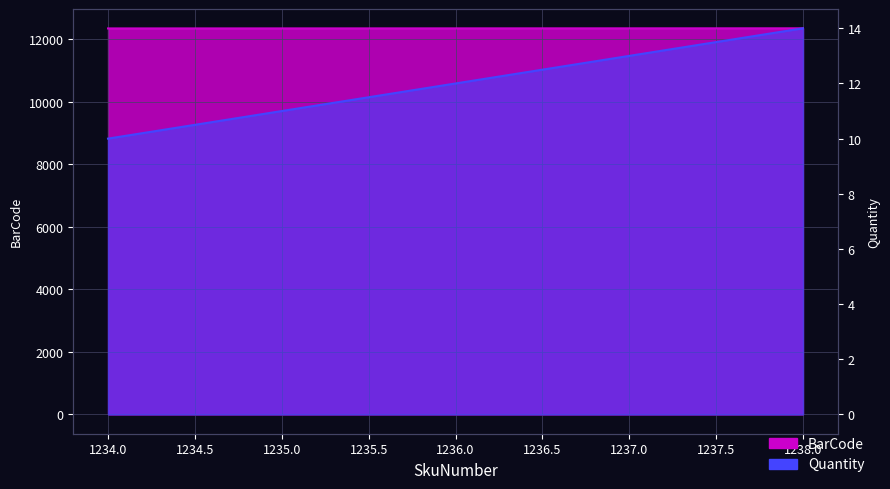

Between 1237 and 1235, which is larger?

1237